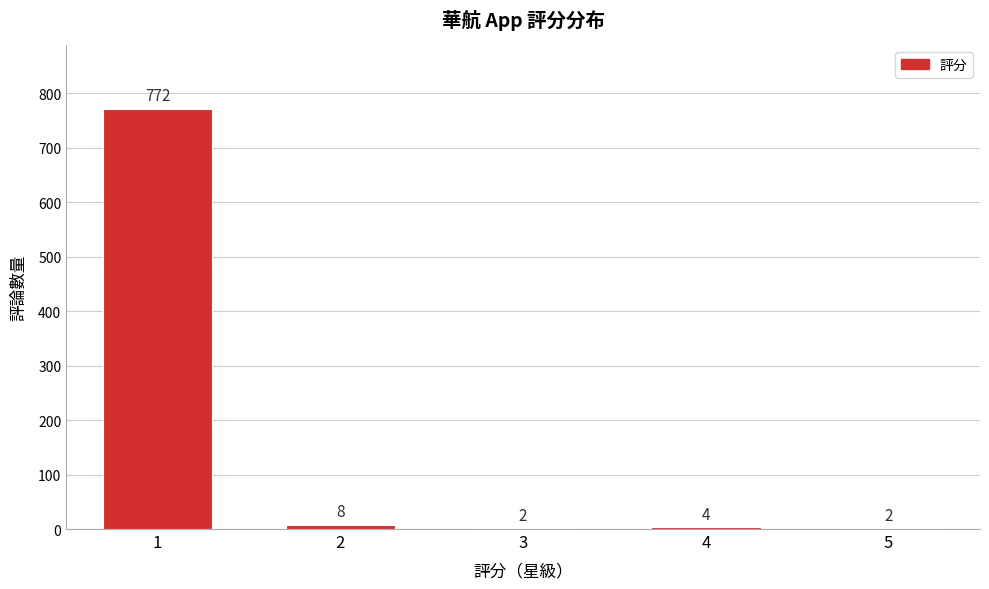

Reading left to right, transcribe all the data shown in this chart.

1=772	2=8	3=2	4=4	5=2